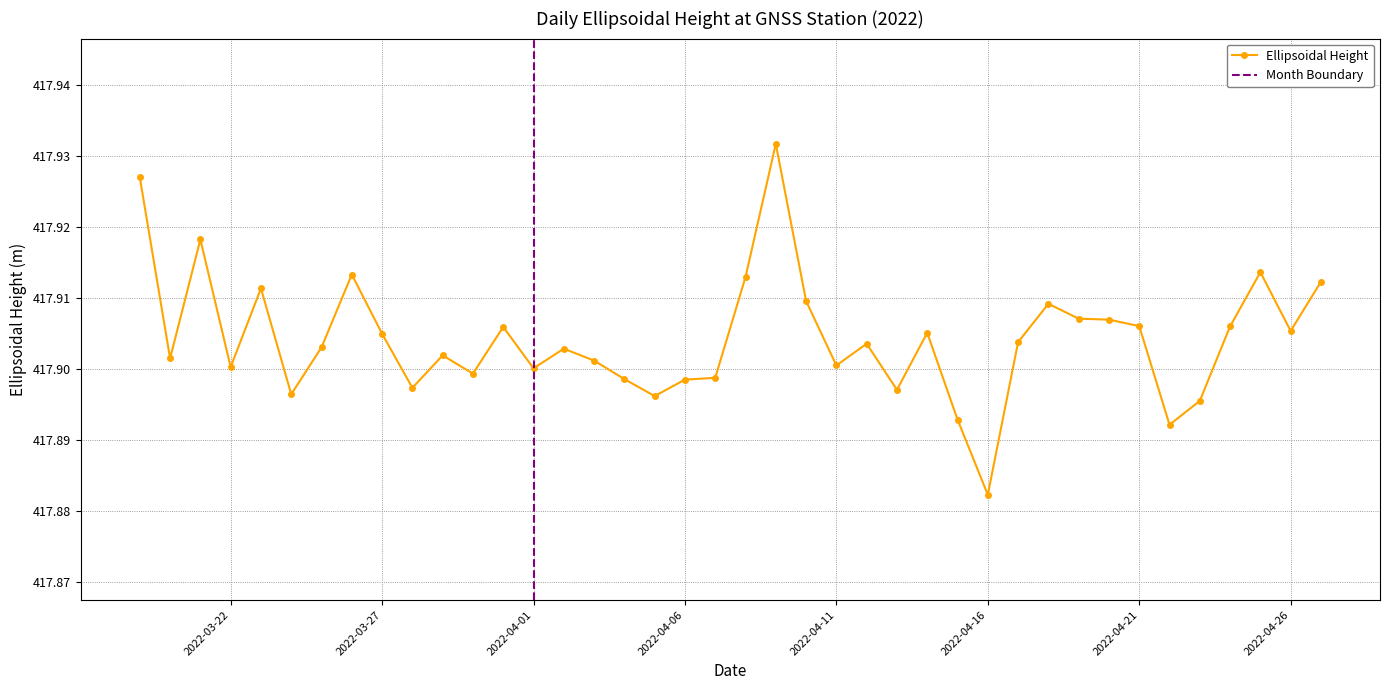

True or false: Ellipsoidal Height has more than 1 points higher than both neighbors.

True